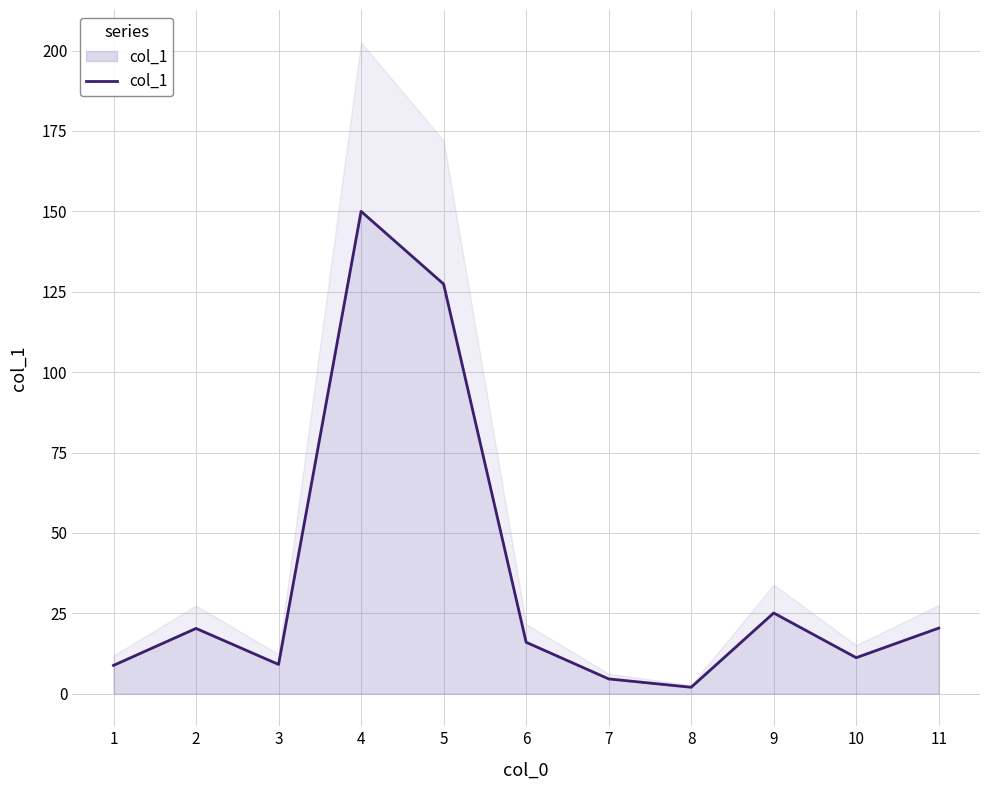

What is the minimum value shown in the chart?

2.0